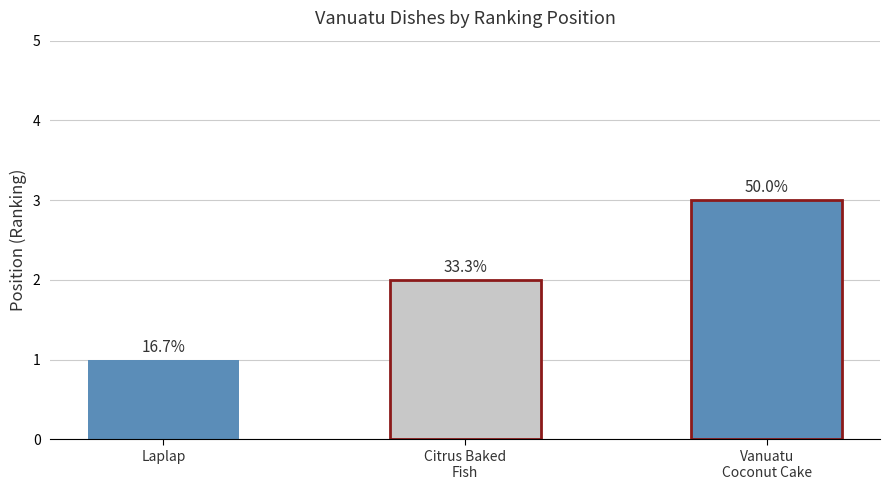

What is the difference between the second highest and minimum values?

1